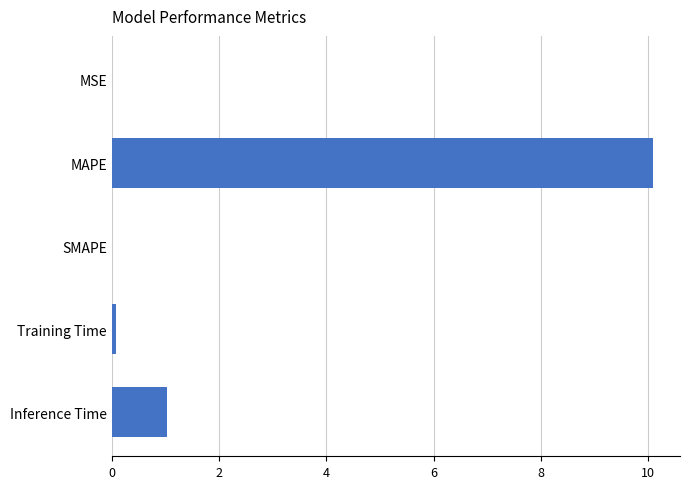

Between SMAPE and Inference Time, which is larger?

Inference Time